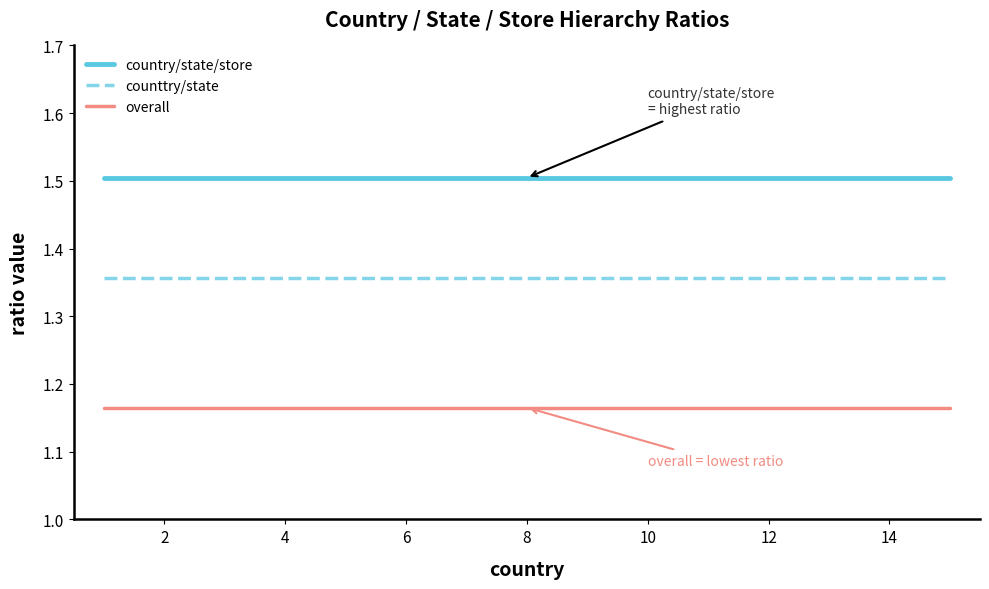

What are all the series names shown in the legend?

country/state/store, counttry/state, overall